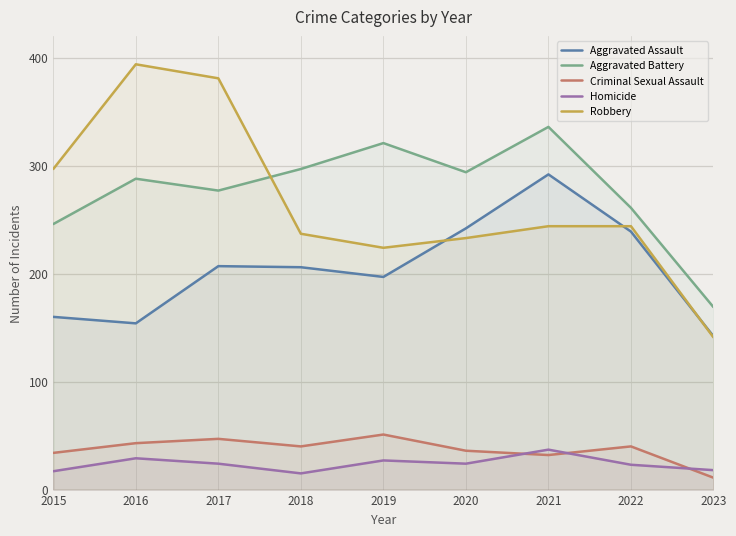

What value does the Criminal Sexual Assault series have at 2019, to the nearest 10?

50